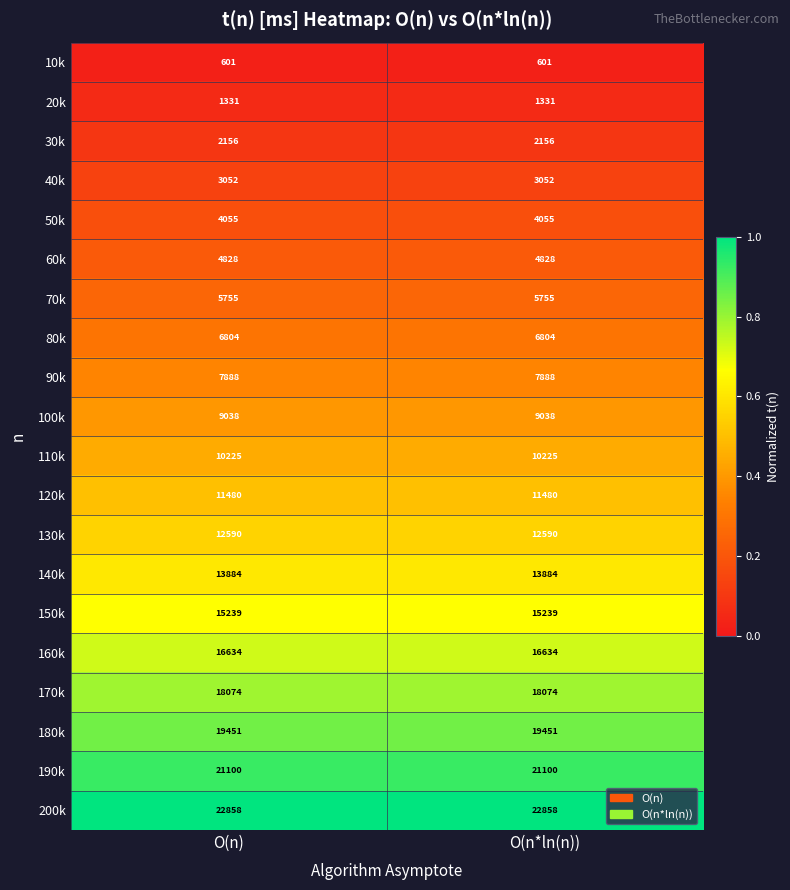

What is the difference between the highest and lowest values at O(n)?

22257